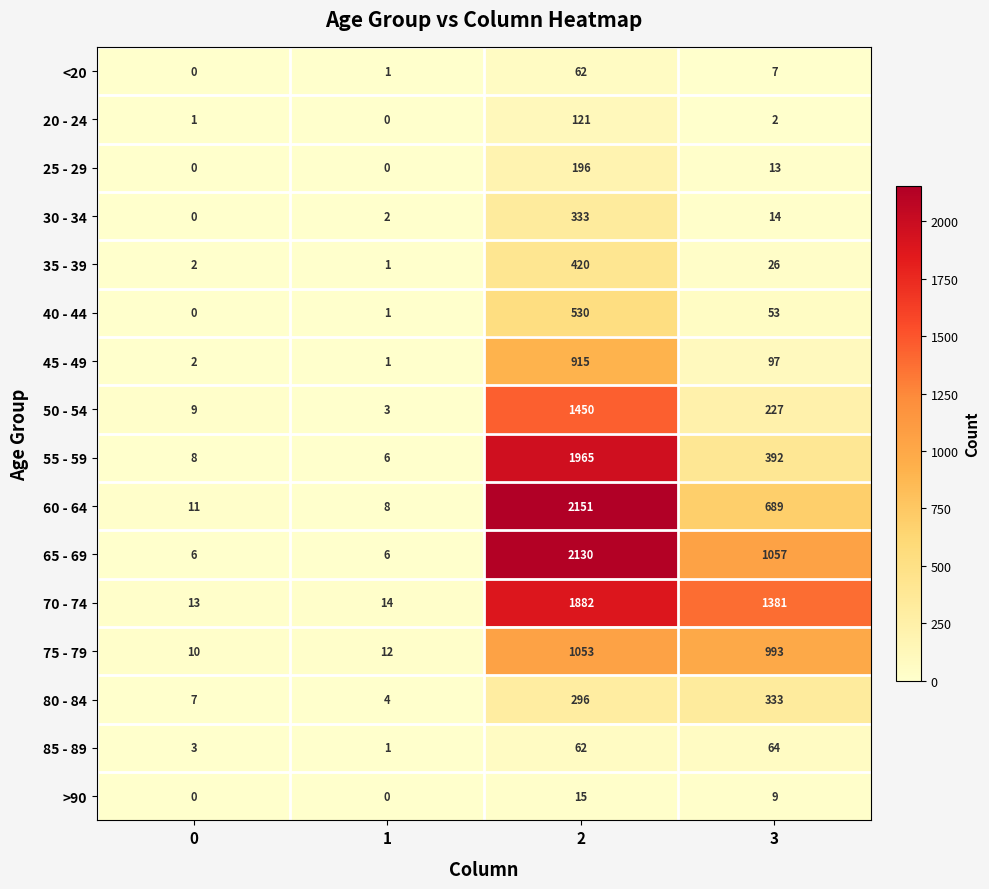

What is the lowest value of the 80 - 84 series?

4